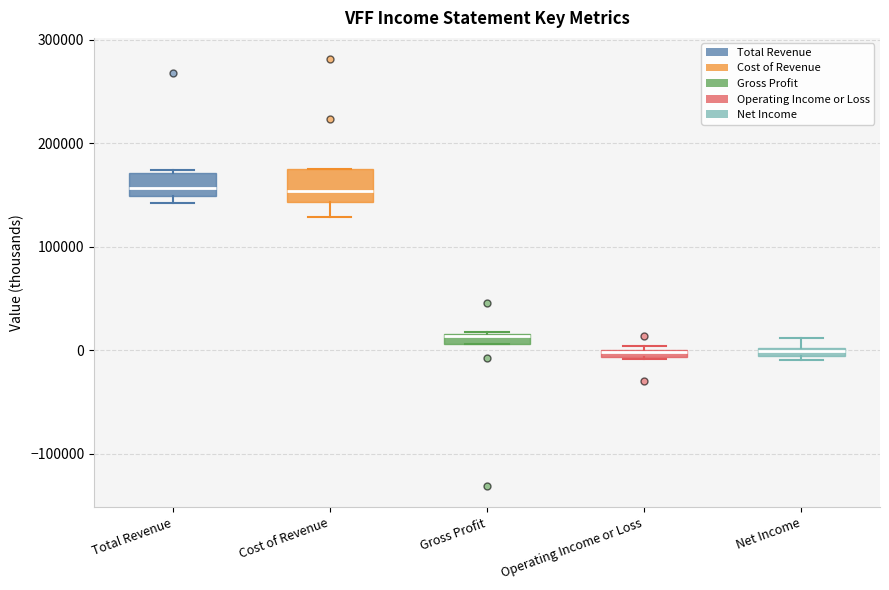

Where is the lower edge of the box for Net Income on the y-axis? The values are not printed on the chart, so give them approximately, as read against the axis.

-10000